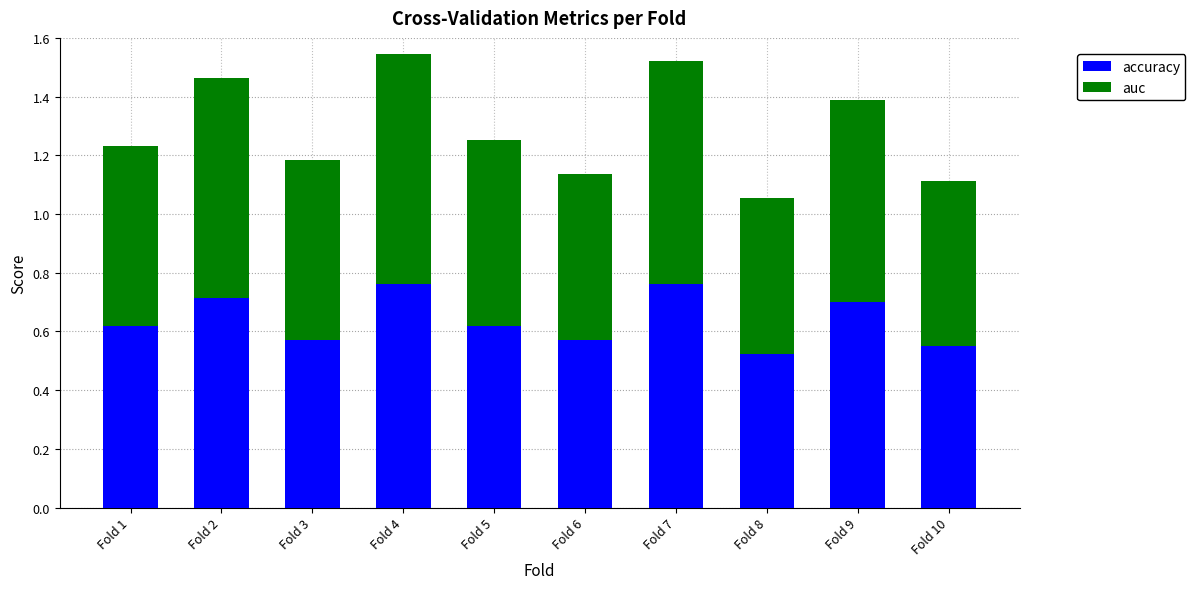

What is the total value across all series at Fold 4?

1.5